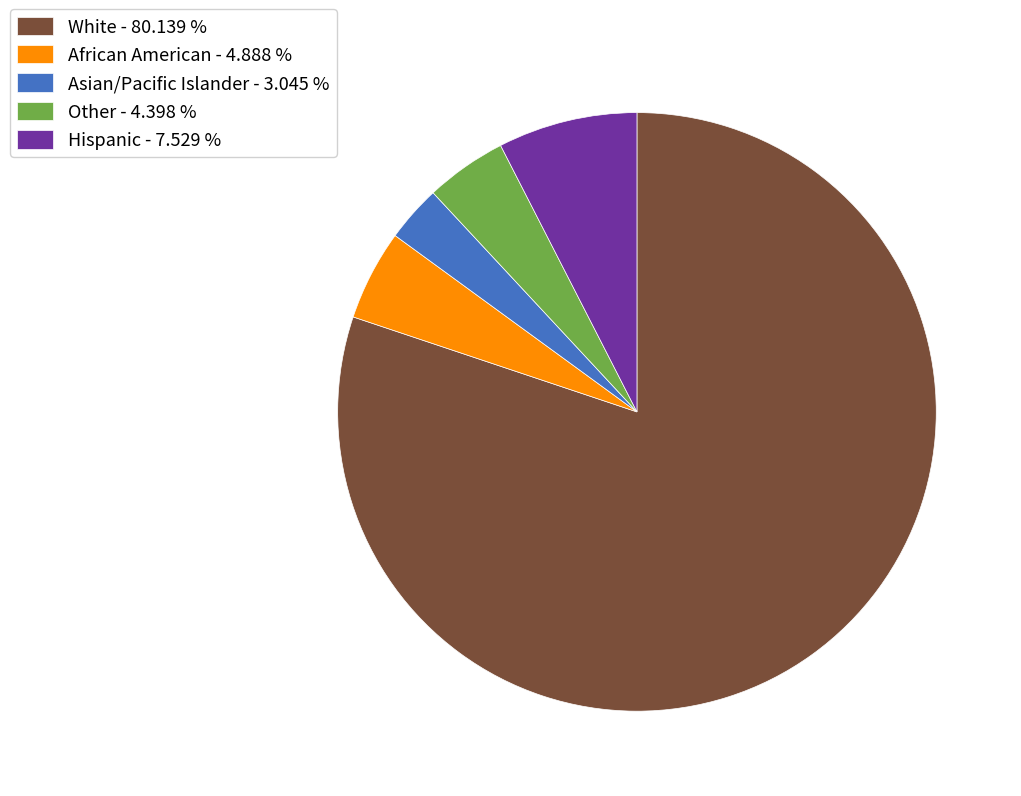

Do African American - 4.888 % and Asian/Pacific Islander - 3.045 % together represent more than half of the pie?

No